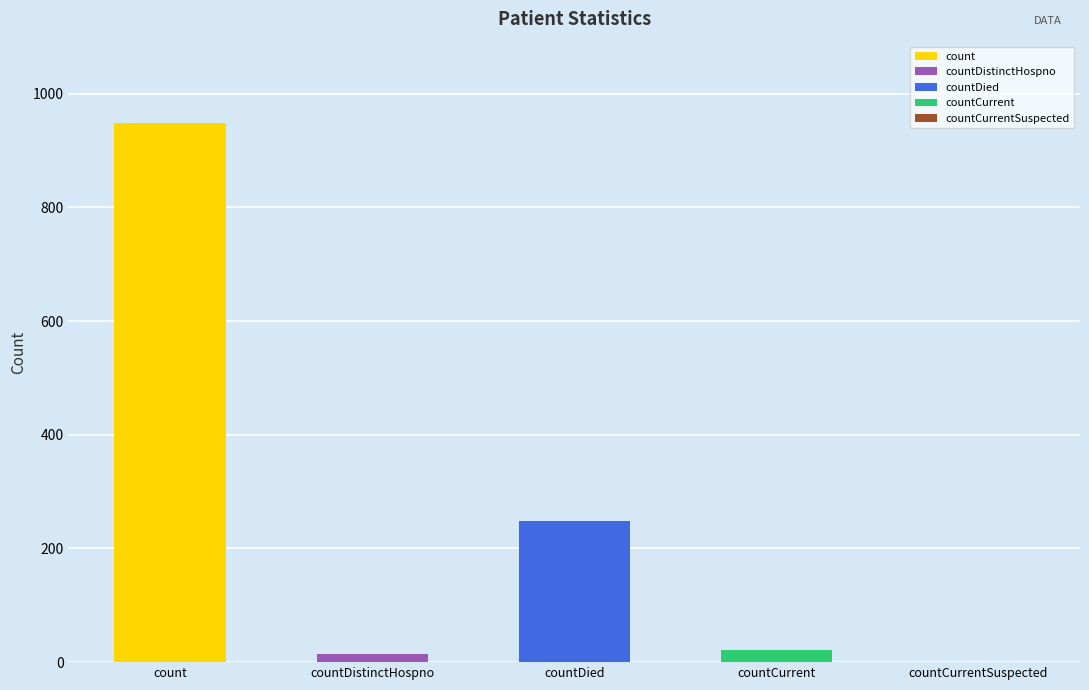

List the labels in order of value, largest first.

count, countDied, countCurrent, countDistinctHospno, countCurrentSuspected